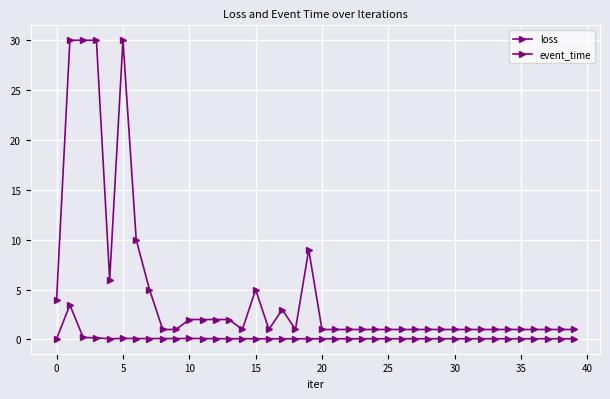

Reading right to left, extract all data points from this chart.

loss: 0.1	0.1	0.1	0.1	0.1	0.1	0.1	0.1	0.1	0.1	0.1	0.1	0.1	0.1	0.1	0.1	0.1	0.1	0.1	0.1	0.1	0.1	0.1	0.1	0.1	0.1	0.1	0.1	0.1	0.1	0.1	0.1	0.1	0.1	0.1	0.1	0.2	0.2	3.5	0.1
event_time: 1.0	1.0	1.0	1.0	1.0	1.0	1.0	1.0	1.0	1.0	1.0	1.0	1.0	1.0	1.0	1.0	1.0	1.0	1.0	1.0	9.0	1.0	3.0	1.0	5.0	1.0	2.0	2.0	2.0	2.0	1.0	1.0	5.0	10.0	30.0	6.0	30.0	30.0	30.0	4.0